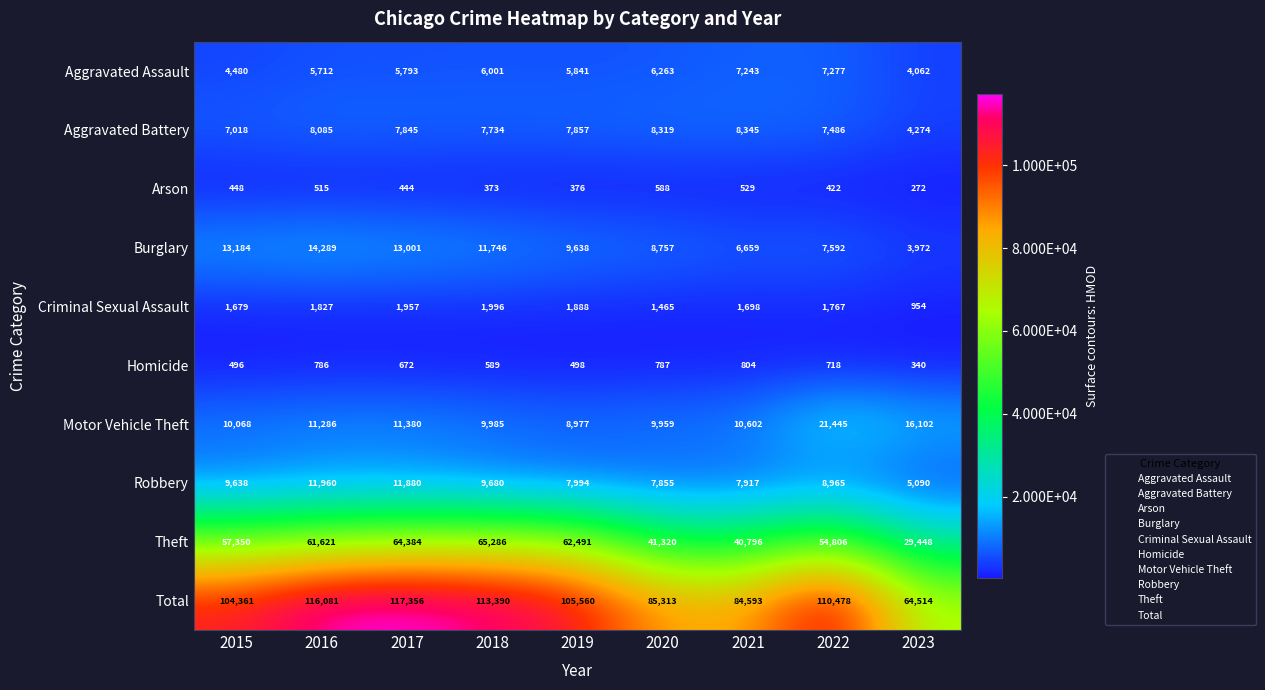

Which category has the lowest value in the Aggravated Battery series?

2023